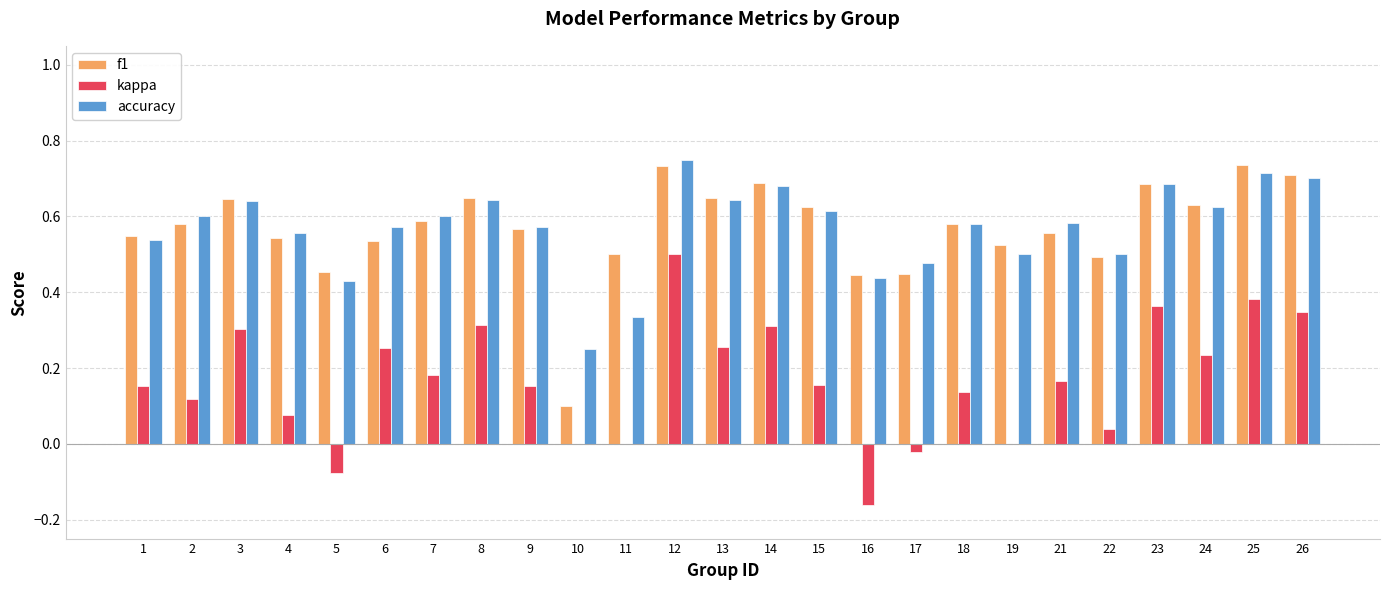

The f1 series shows 0.6 at 18. True or false?

True